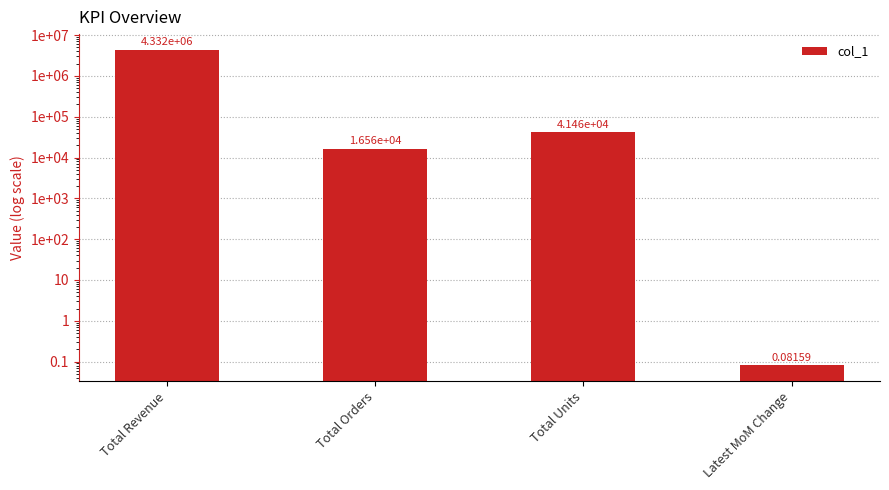

Where does the data first go above 41464?

Total Revenue